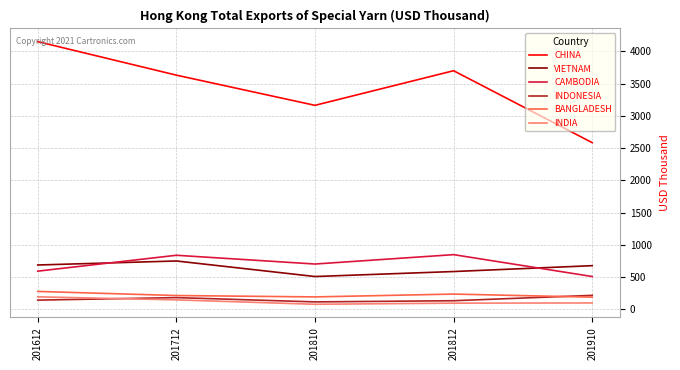

How many values in the INDIA series are below 98?

2